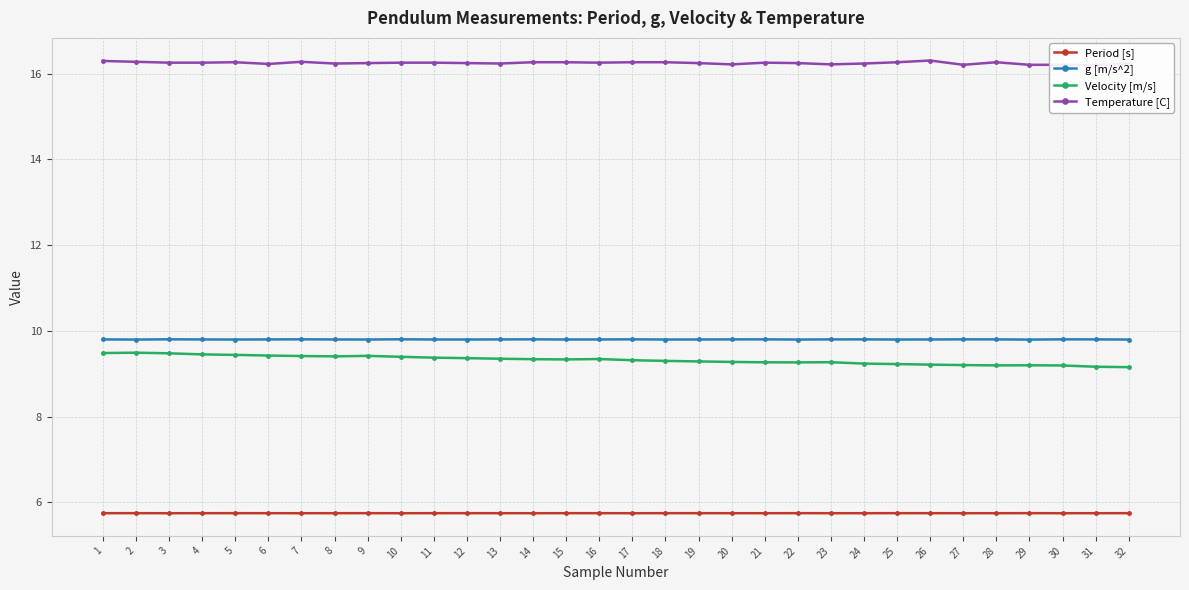

The Temperature [C] series shows 6.0 at 19. True or false?

False